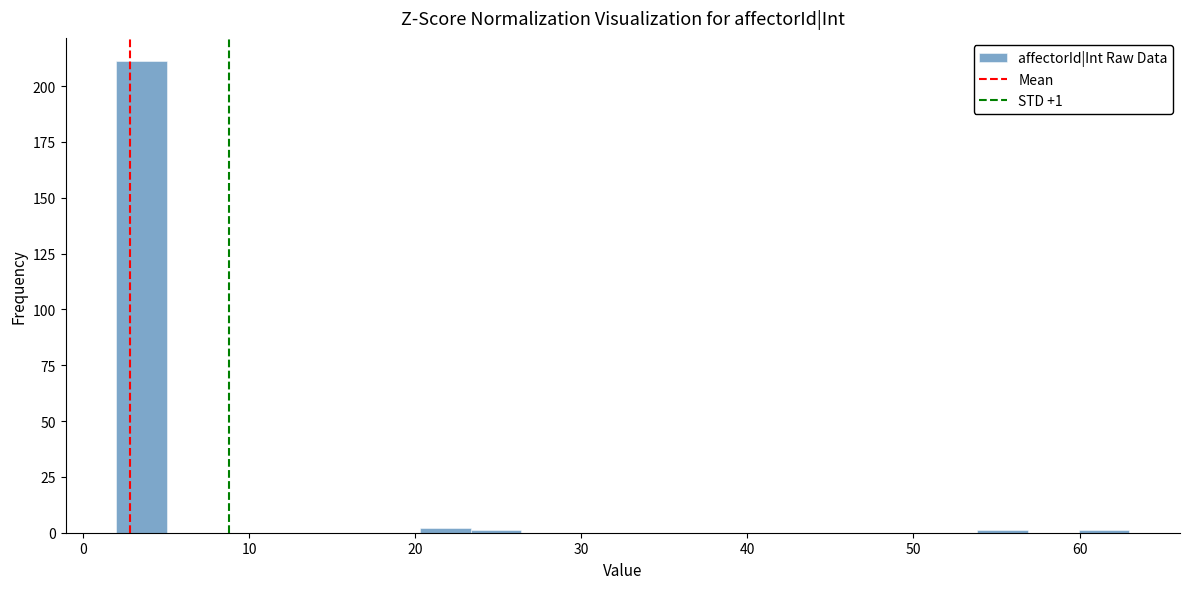

Around what value on the x-axis is the tallest bar? Give the approximate position of its centre, as read against the axis.

4